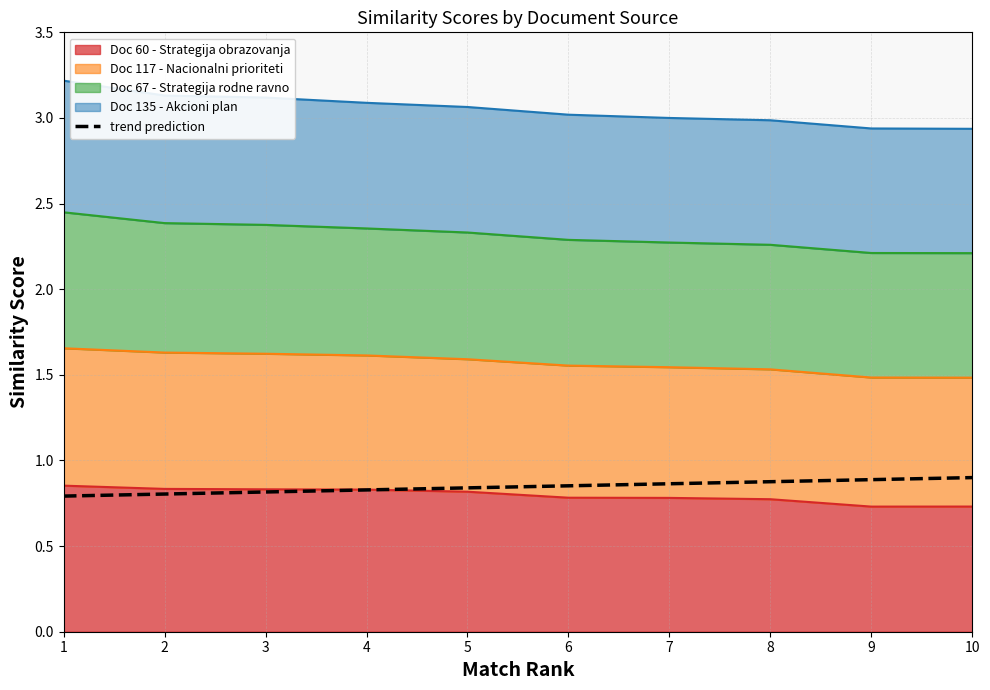

Count the values in the range 0 to 1.

10